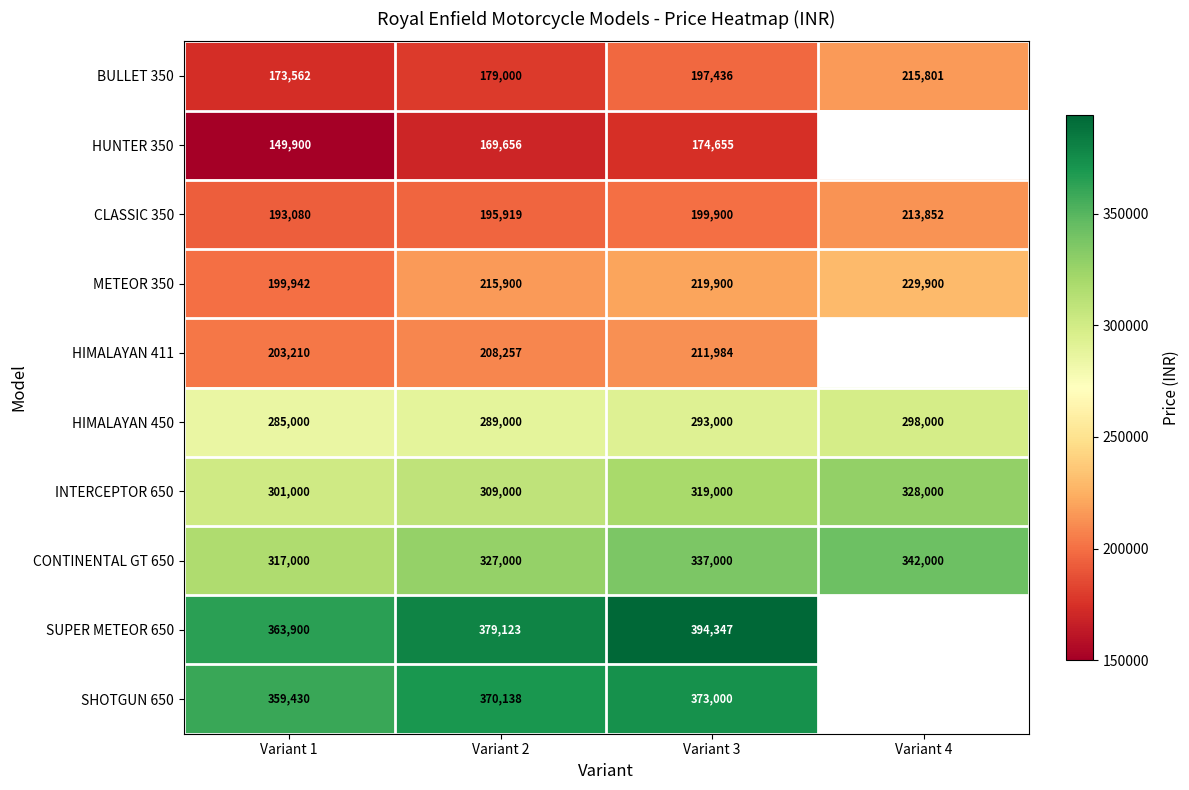

Which has a higher value, Variant 3 or Variant 2?

Variant 3